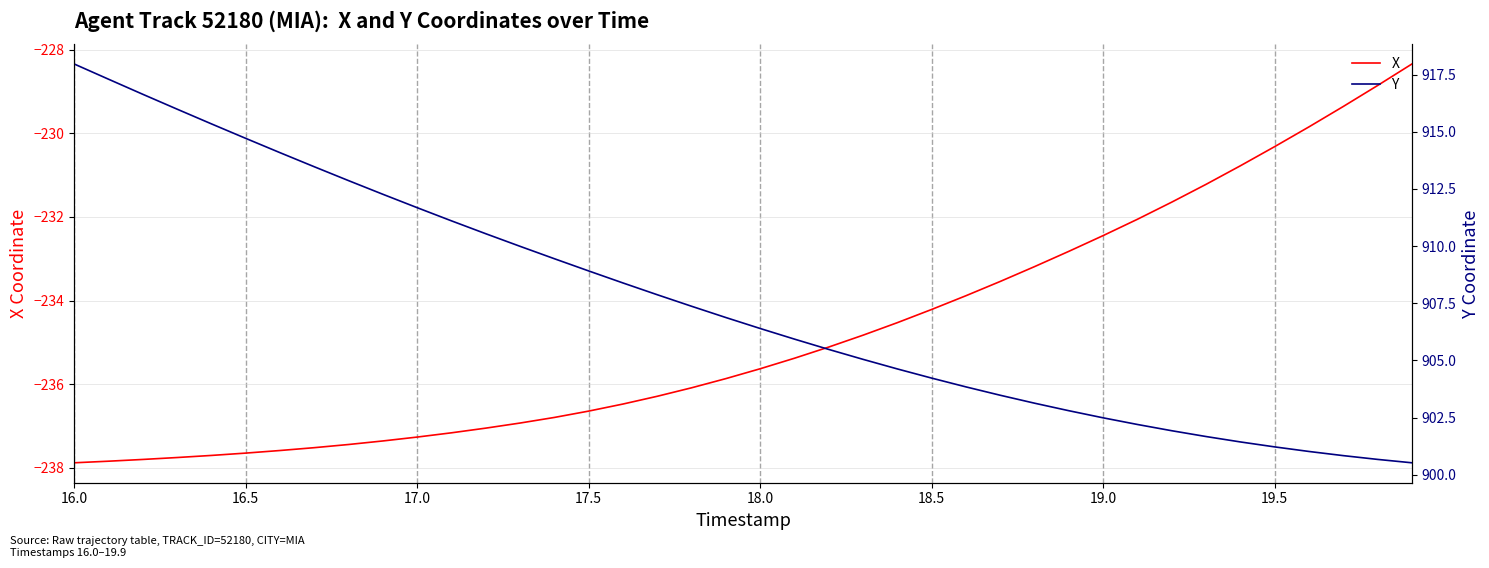

Which series has the largest total across all categories?

Y